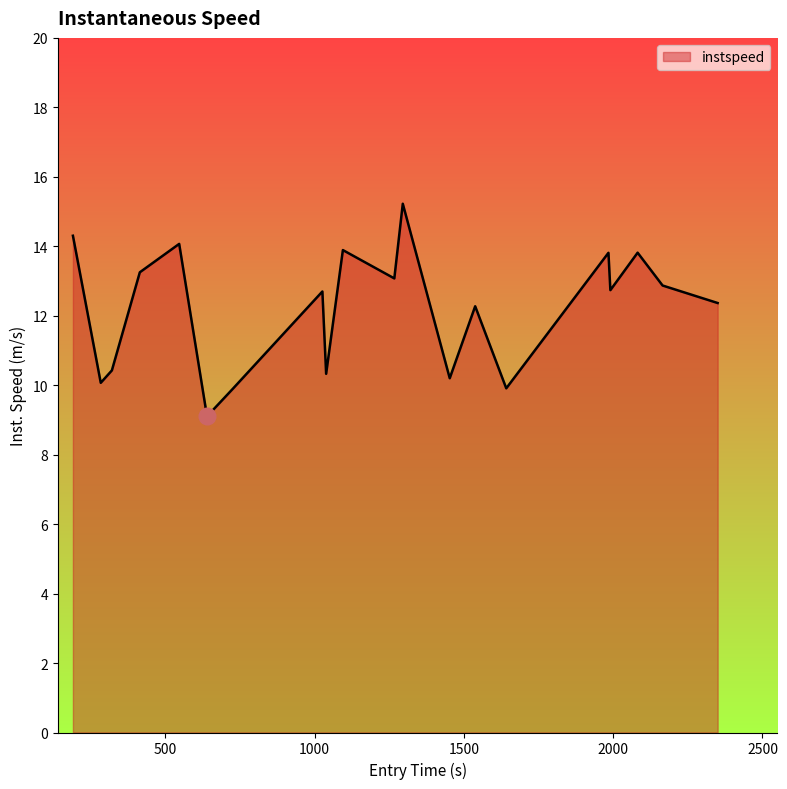

What is the greatest value displayed?

15.2